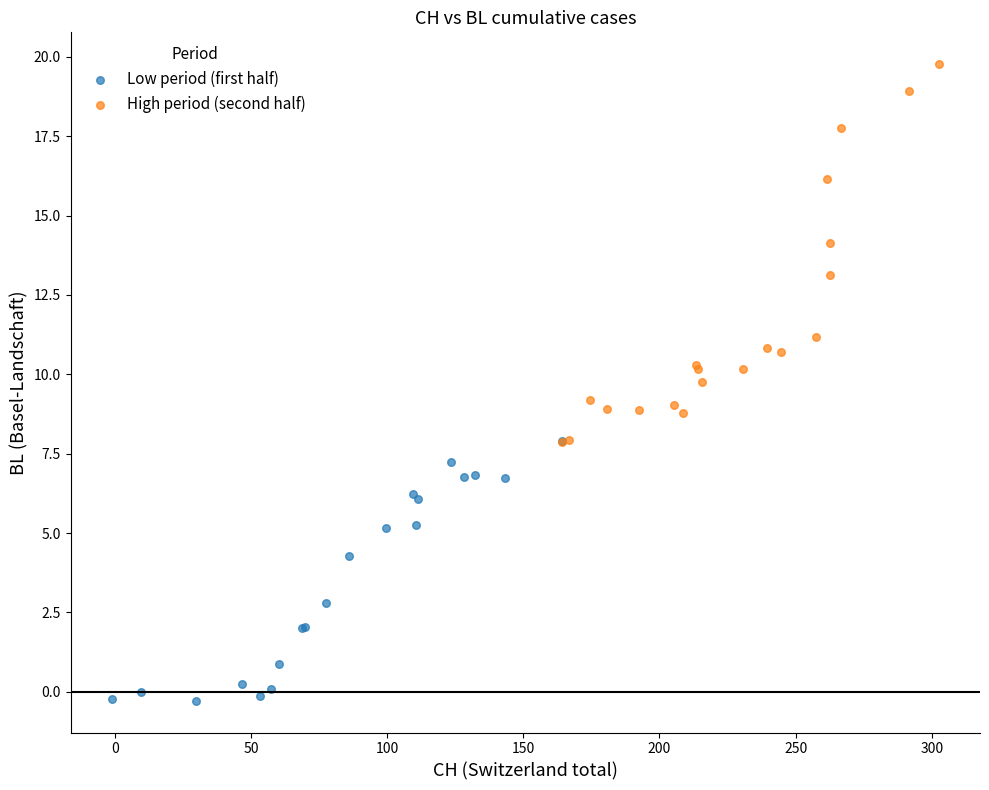

Which series has the widest spread of Y values?

High period (second half)